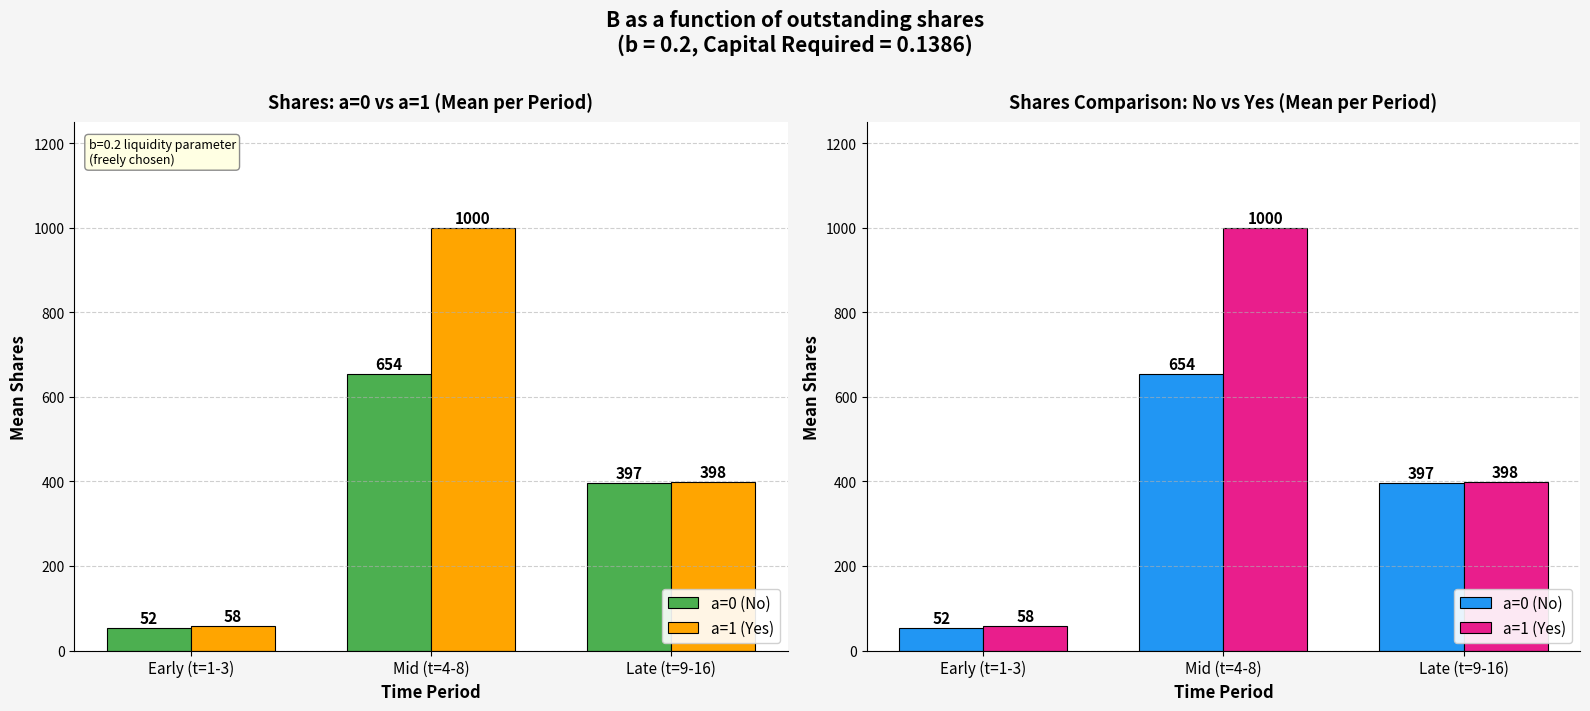

Reading left to right, extract all data points from this chart.

a=0 (No): 52.3	654.0	396.8
a=1 (Yes): 58.3	1000.0	397.6